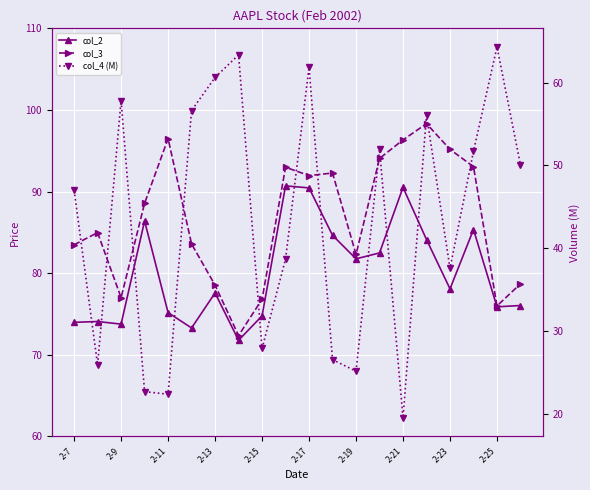

What is the minimum value shown in the chart?

19.6